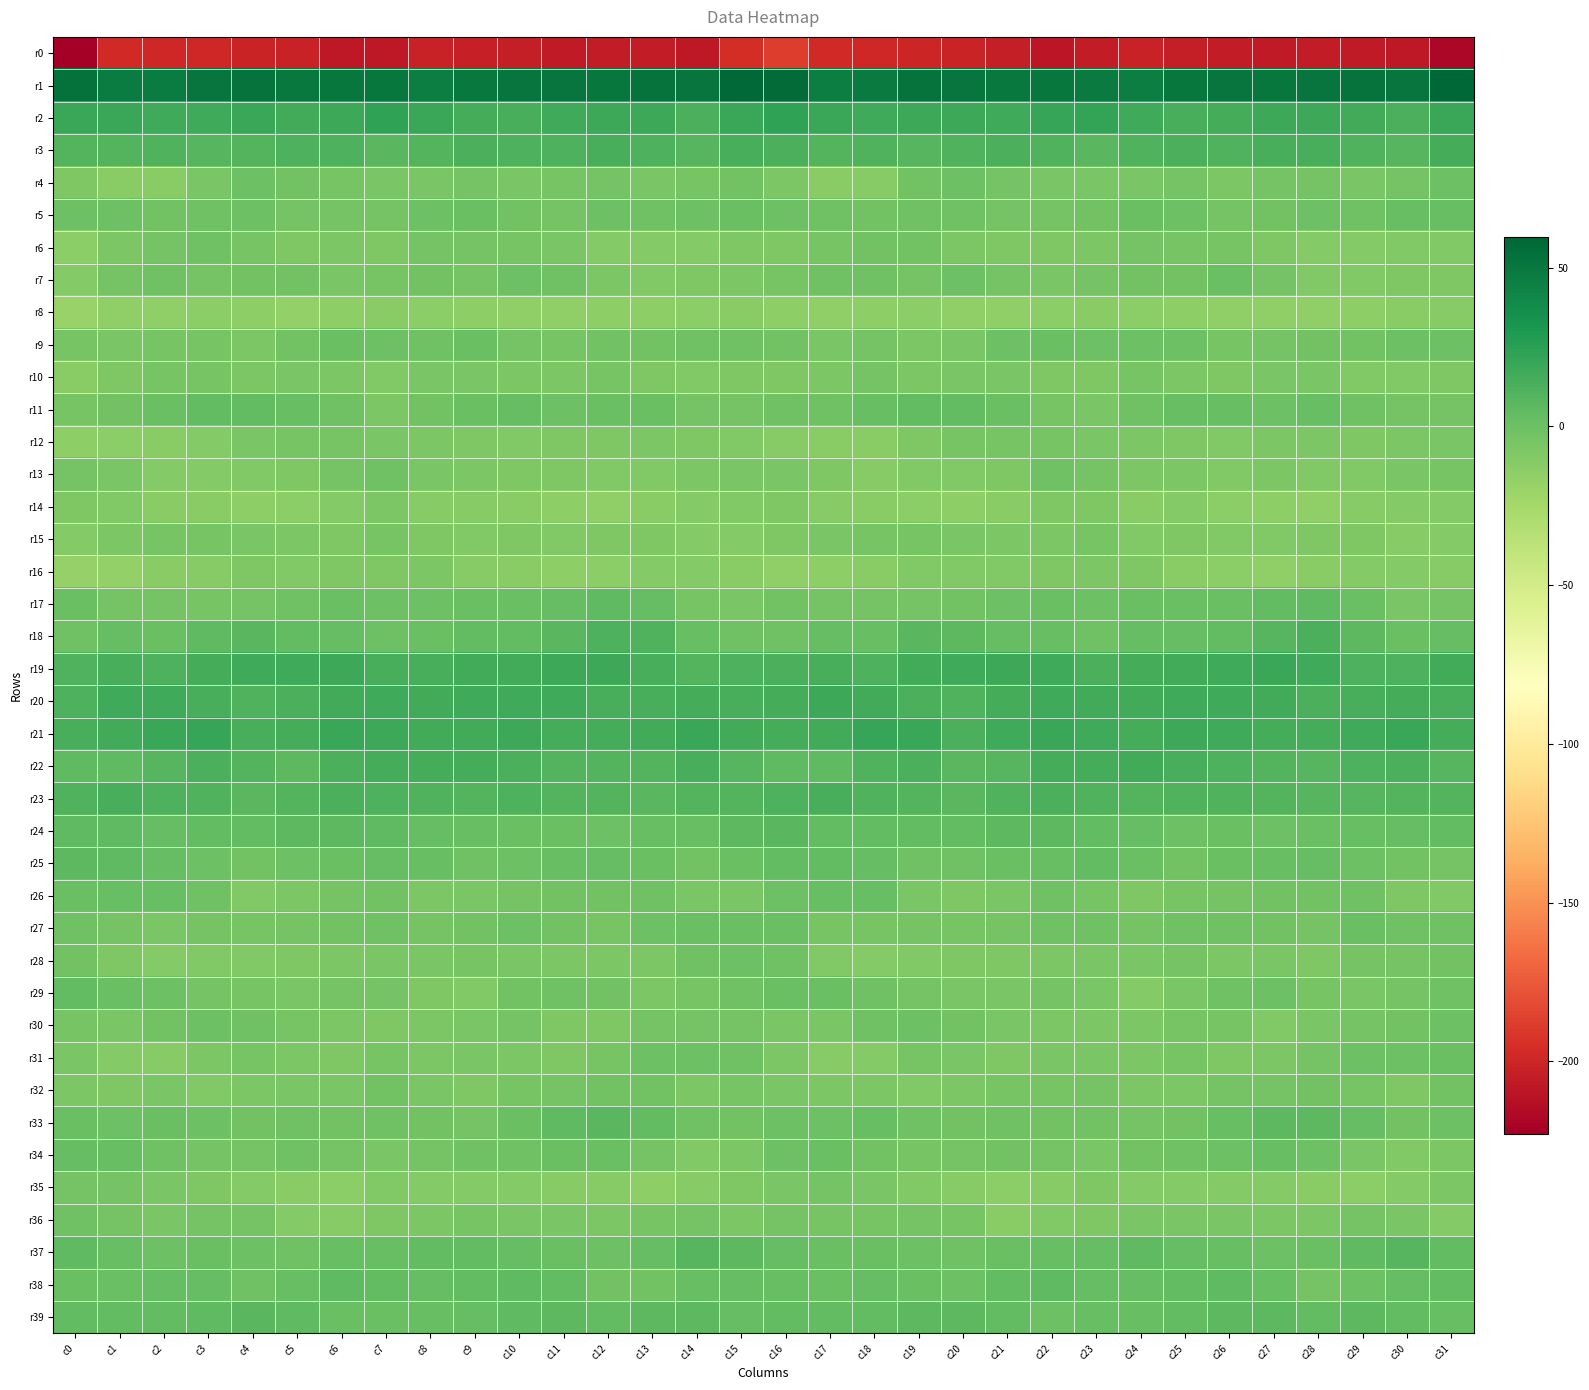

How many distinct data groups are displayed?

40